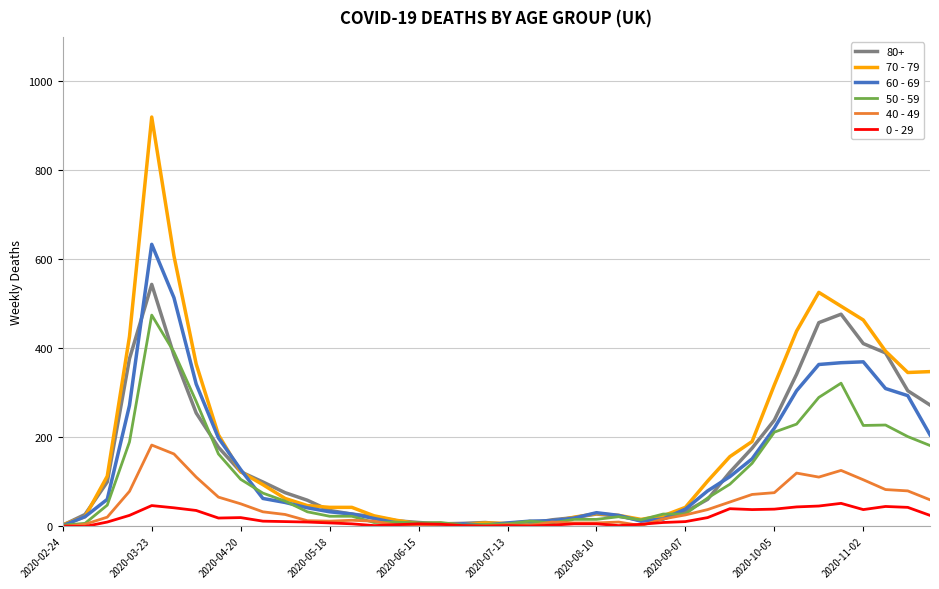

Which series has the widest spread of values?

70 - 79